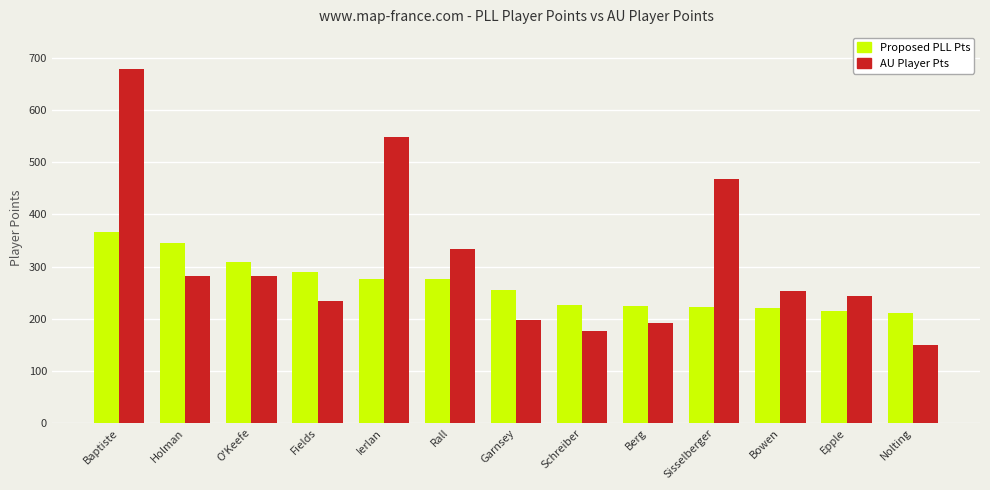

What is the greatest value displayed?

680.0